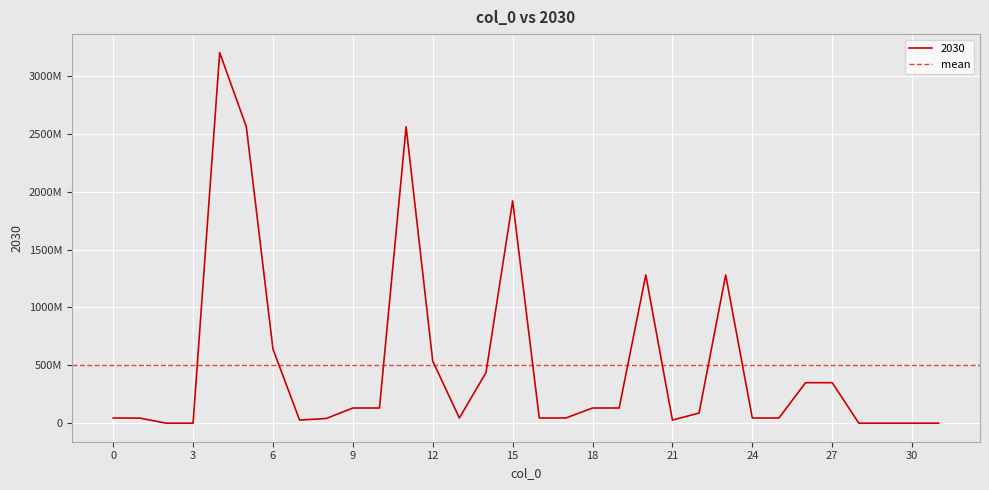

Which label corresponds to the smallest value in the chart?

2